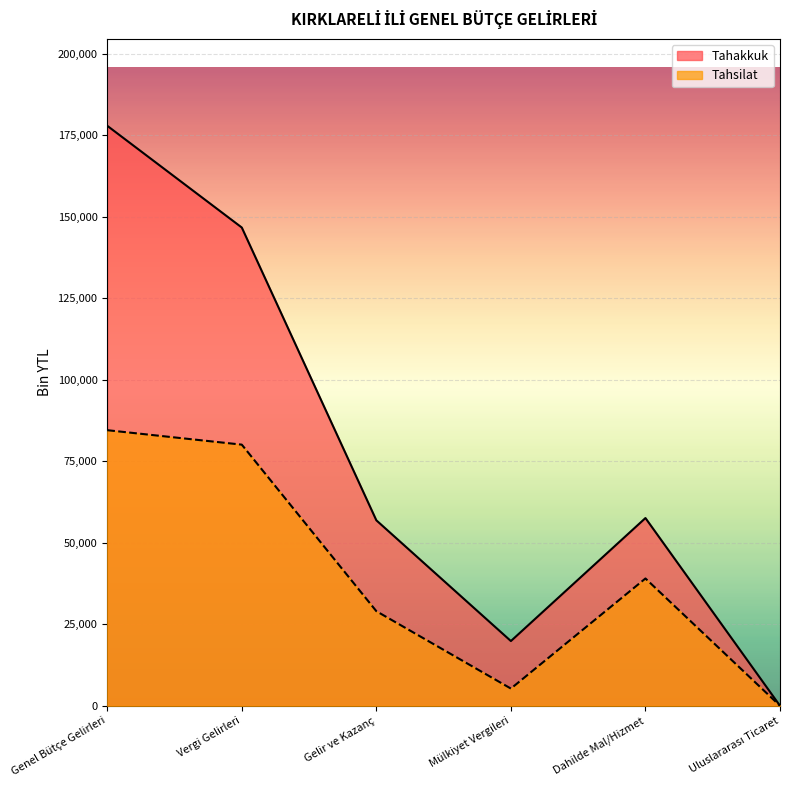

What is the label of the 3rd point from the right?

Mülkiyet Vergileri